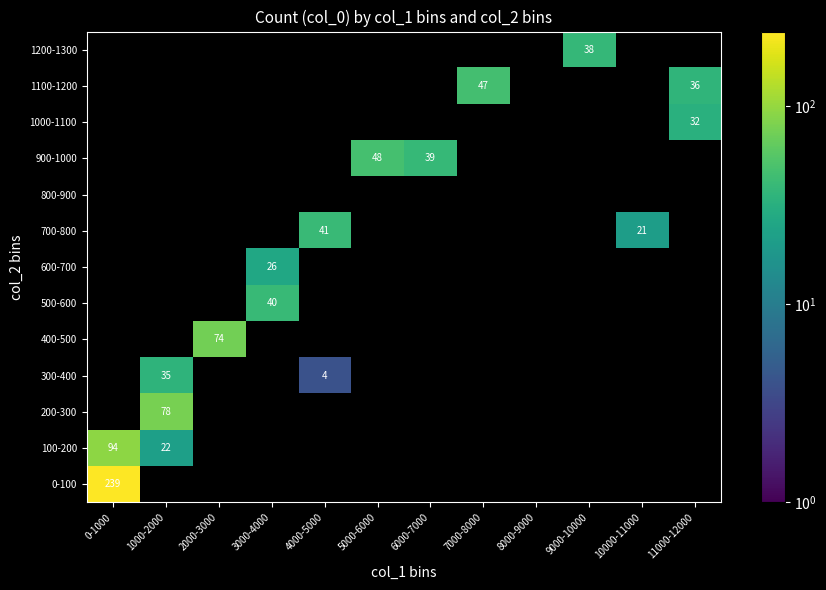

Is it true that 100-200 equals 22 at 1000-2000?

True